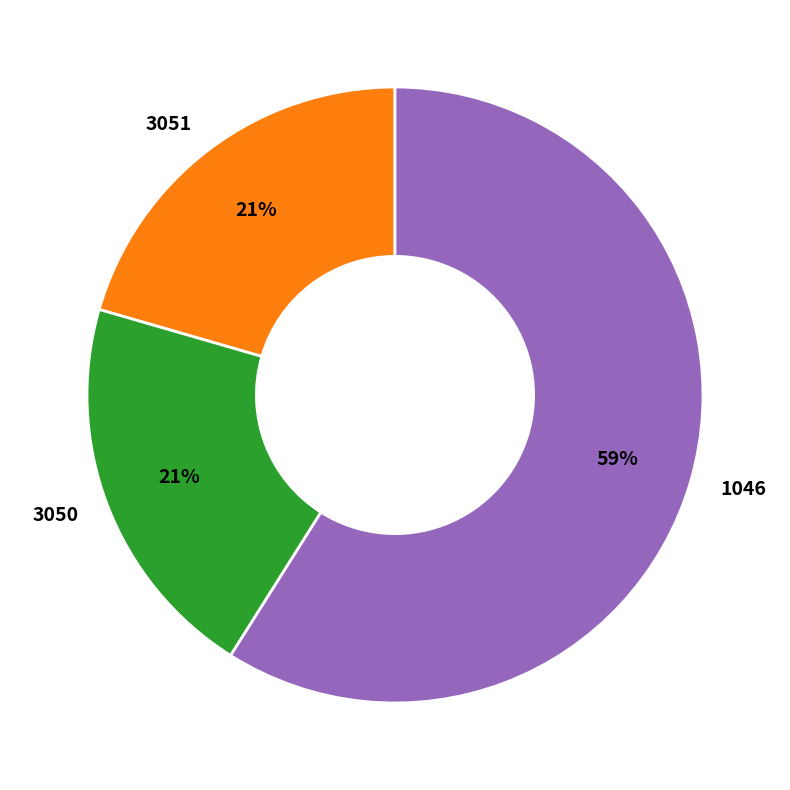

Which category has the biggest portion of the pie?

1046